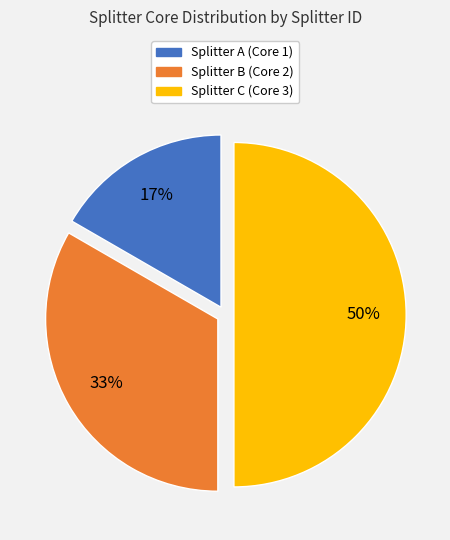

To the nearest percent, what is the average slice percentage?

33%